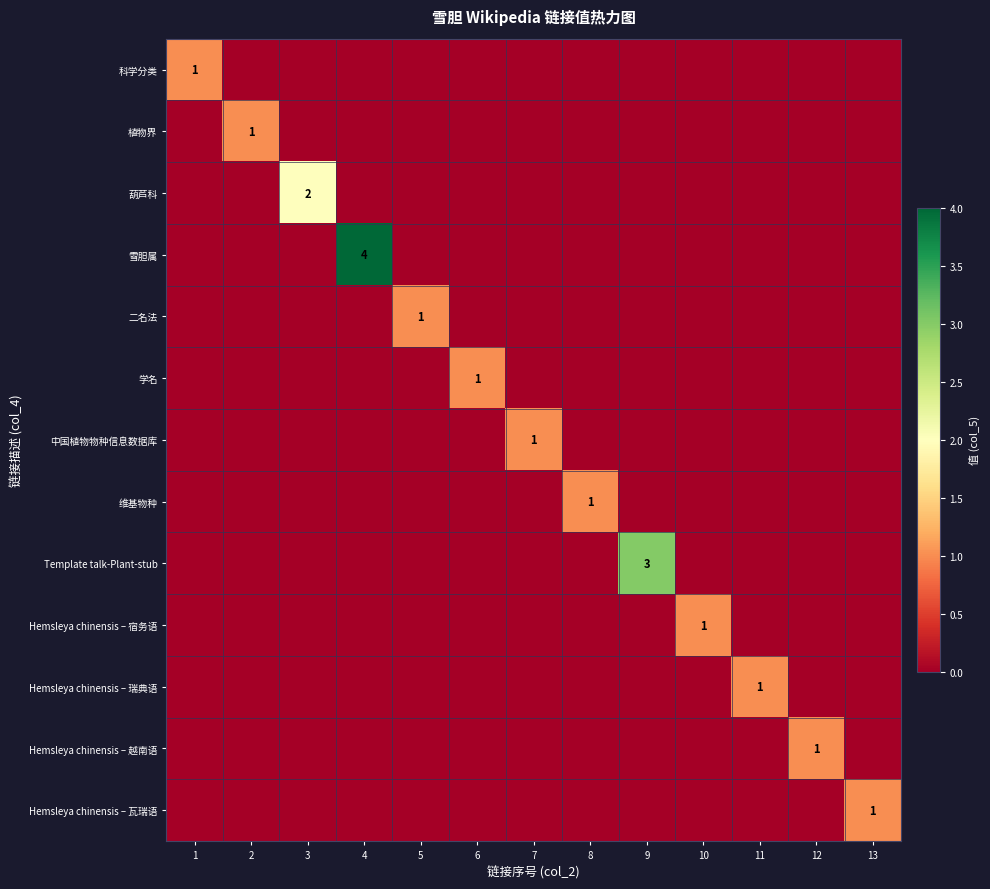

Is it true that Hemsleya chinensis – 宿务语 equals 0 at 11?

True